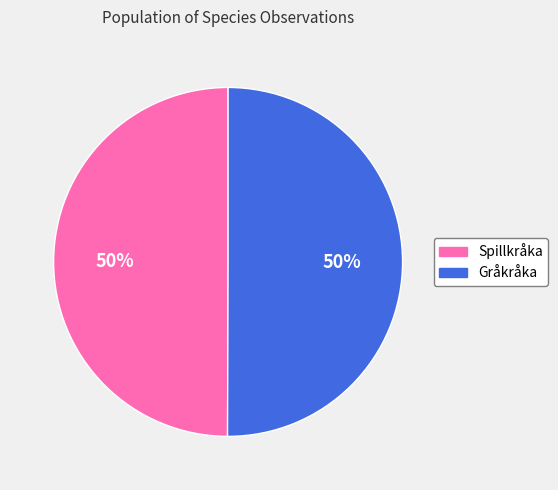

Combined, do Spillkråka and Gråkråka account for over 50%?

Yes